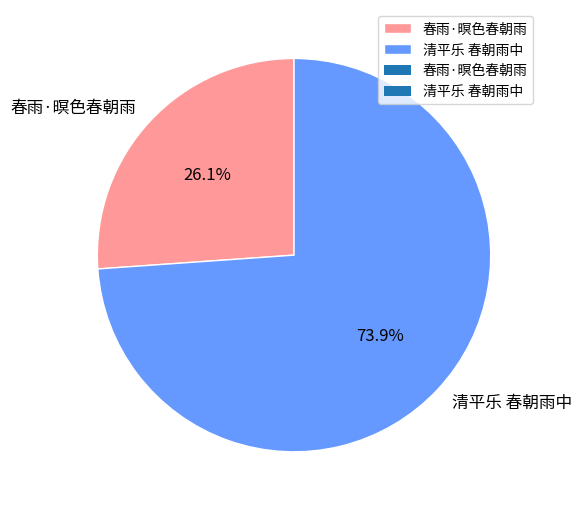

Which slice represents more than half of the pie?

清平乐 春朝雨中